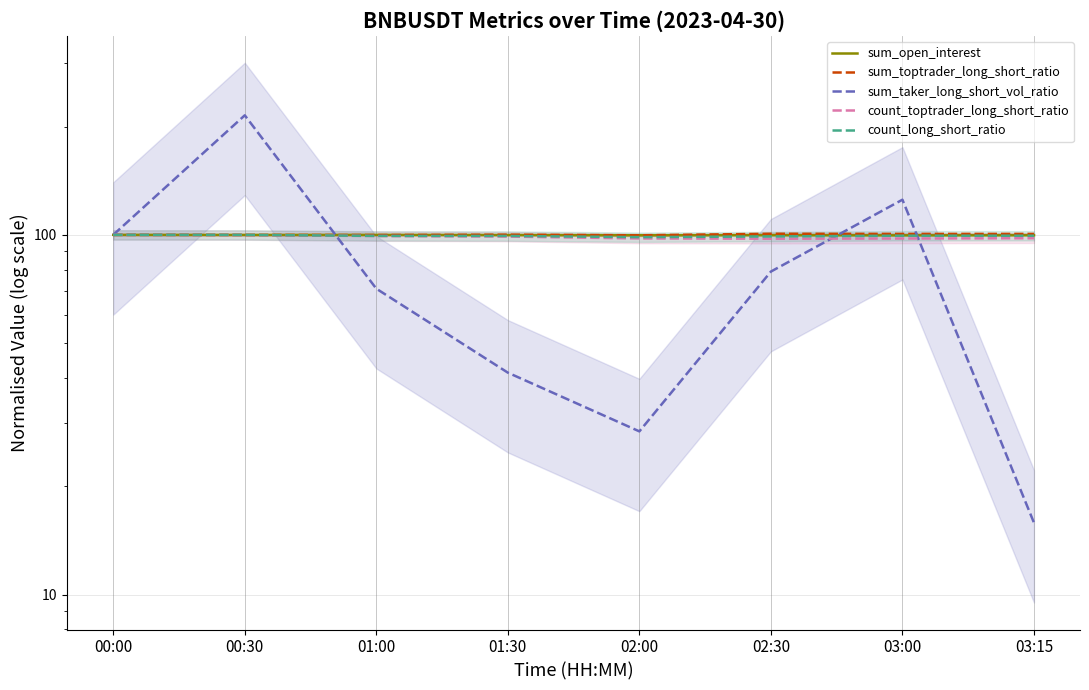

Which has a higher value, 01:30 or 03:00?

01:30